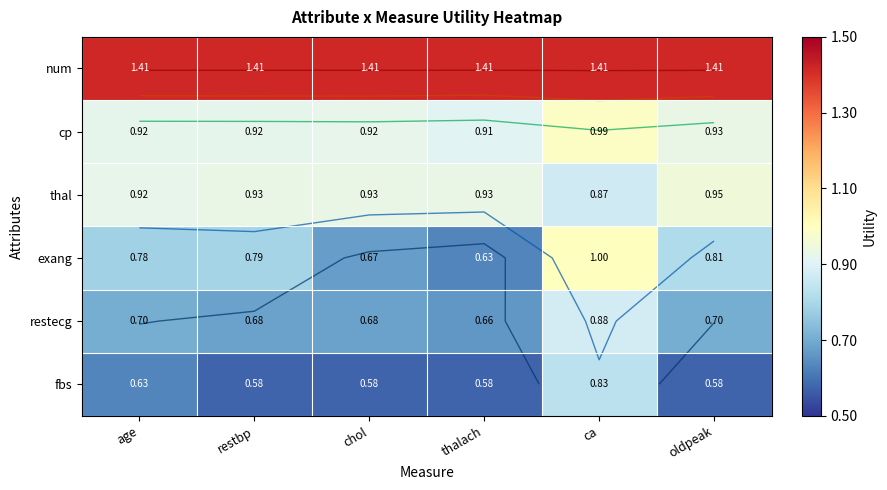

At which category is the sum across all series the highest?

ca